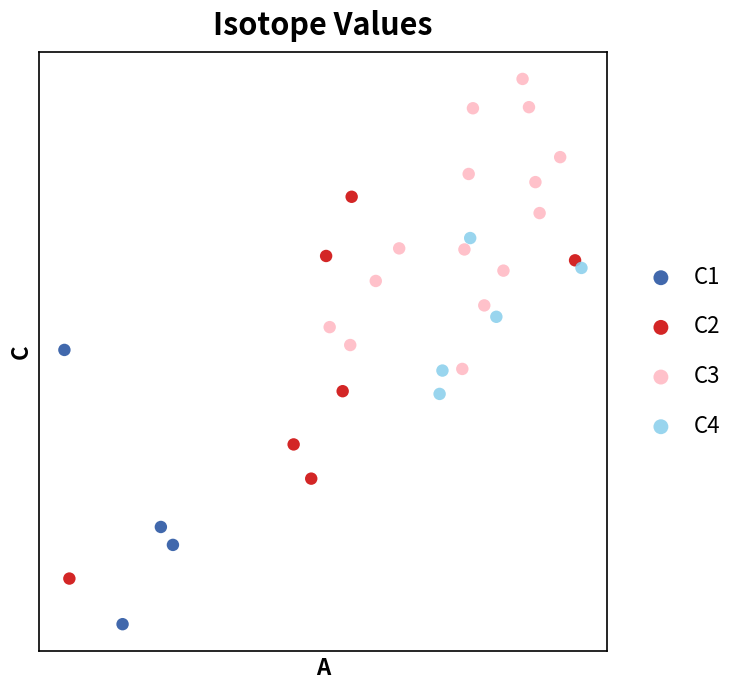

What are all the series names shown in the legend?

C1, C2, C3, C4